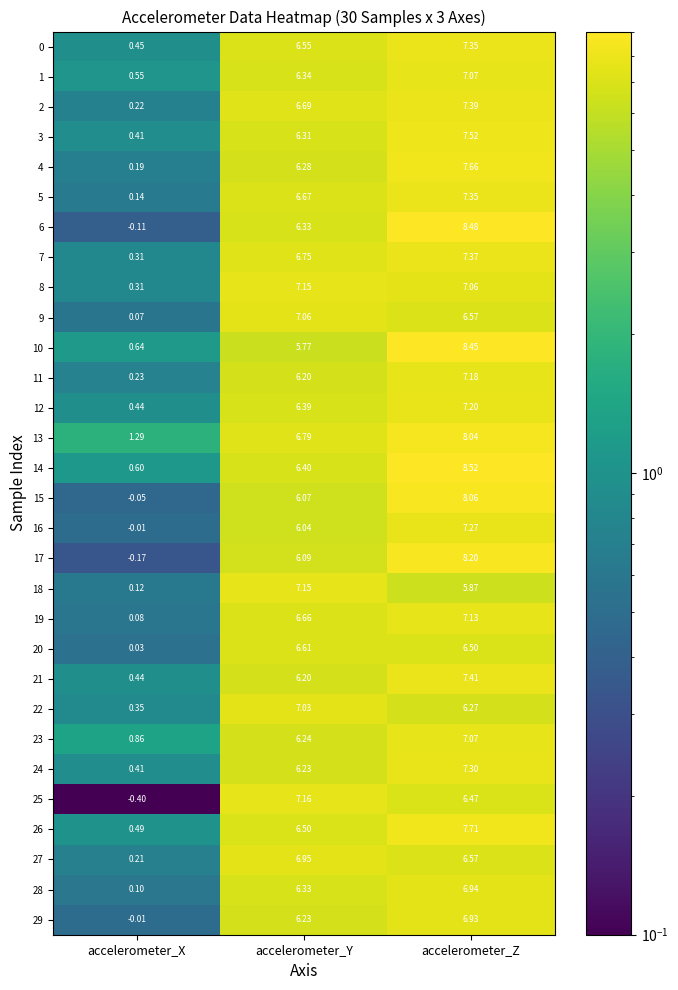

Which label corresponds to the largest value in the chart?

accelerometer_Z